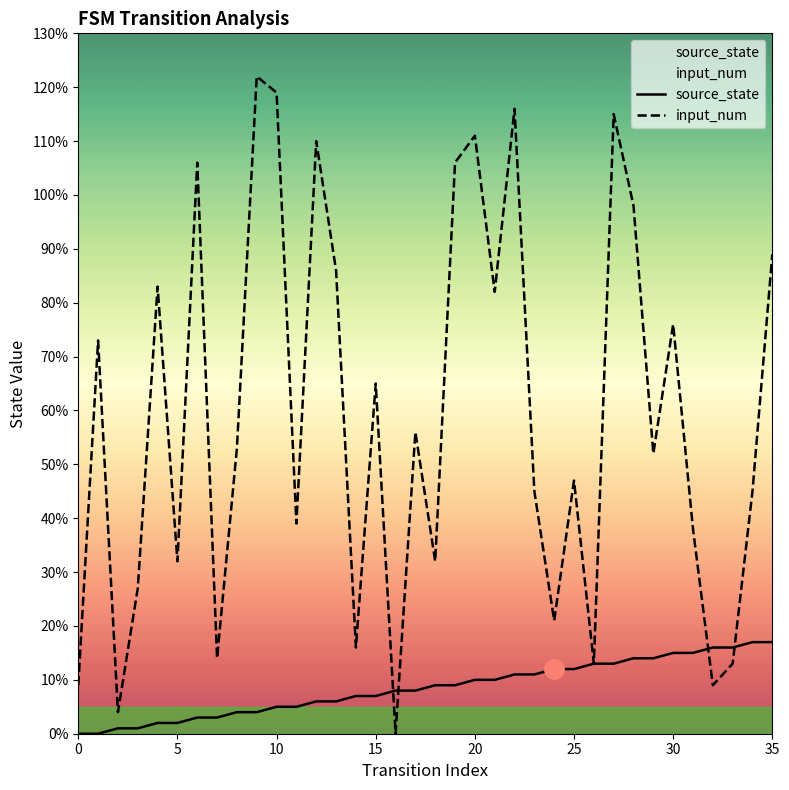

What is the sum of all input_num values?

2122